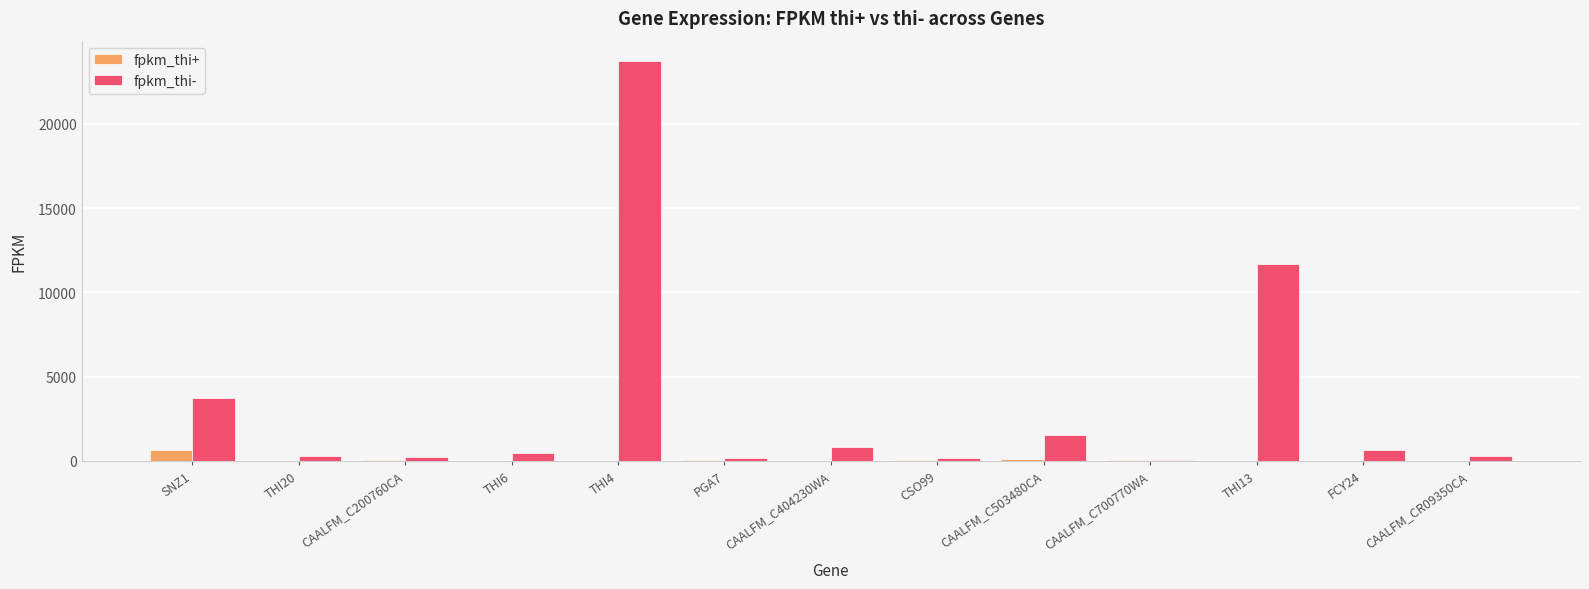

Read the fpkm_thi- value at CAALFM_C200760CA.

222.8